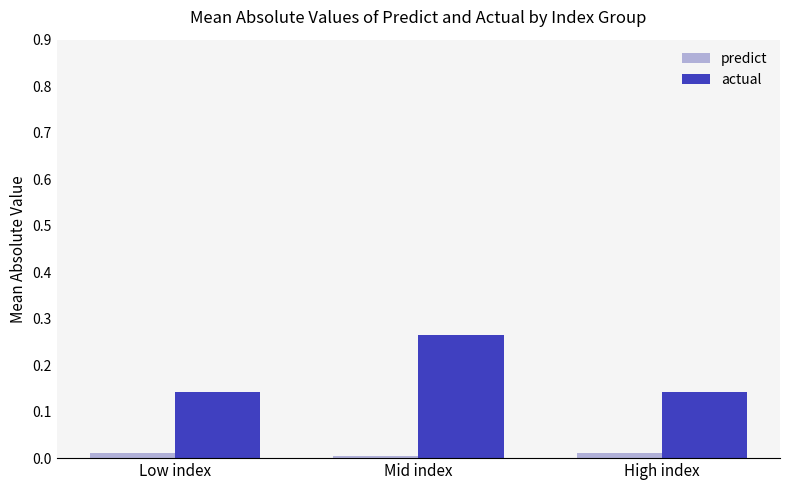

Are the bars grouped side by side (vs. stacked)?

Yes